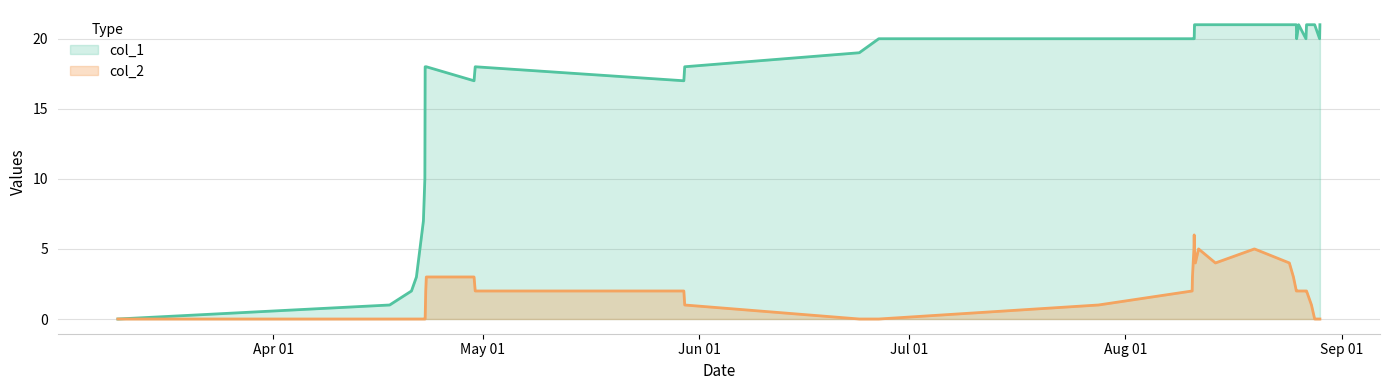

List the series in order of their overall mean, highest first.

col_1, col_2